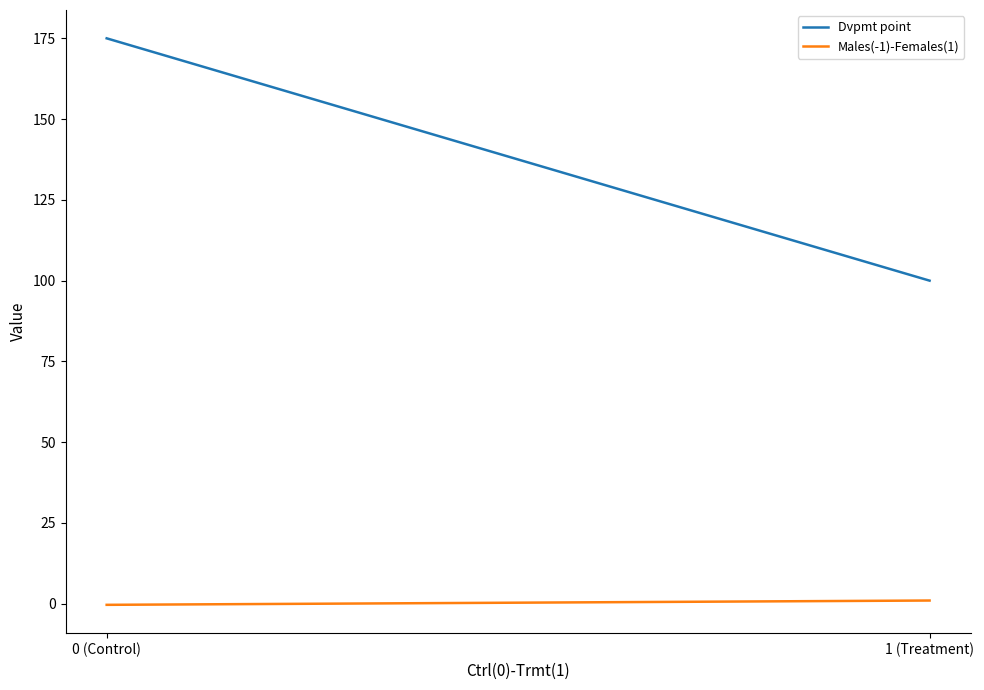

Read the Dvpmt point value at 0 (Control).

175.0